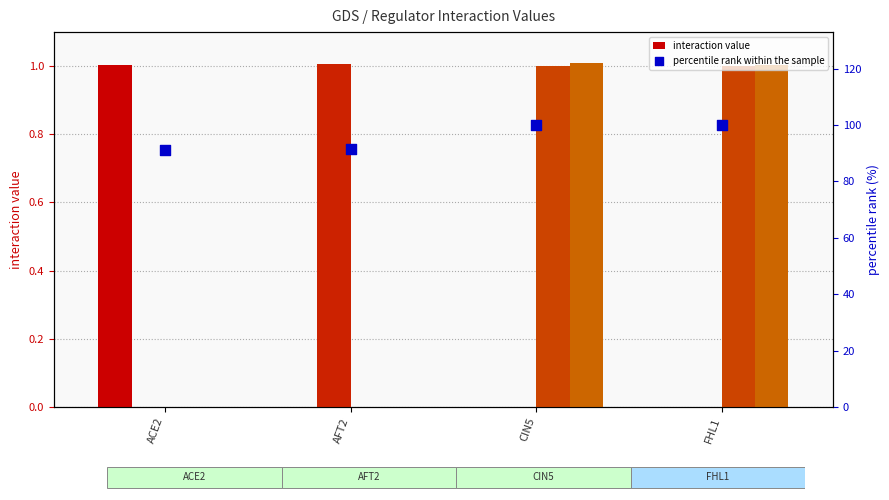

What is the total value across all series at FHL1?

102.0